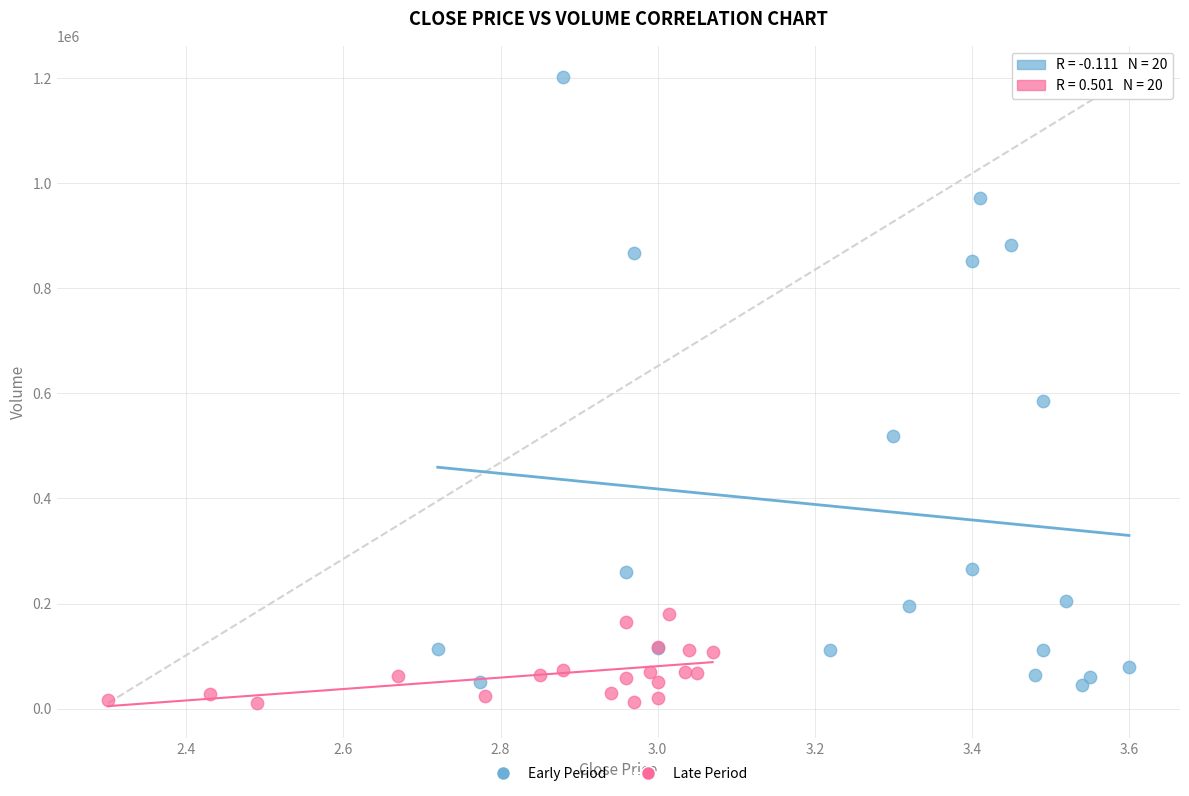

Which series contains the highest Y value?

Early Period